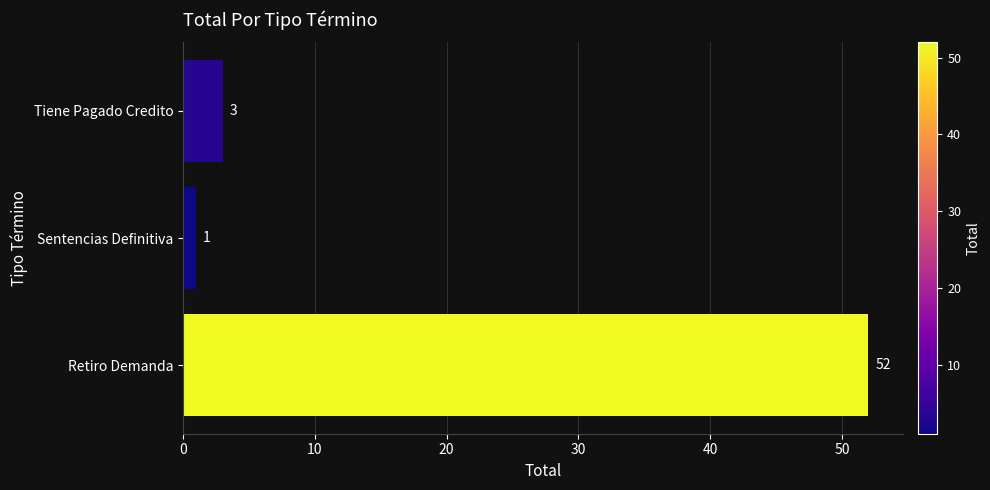

What is the sum of the values at Sentencias Definitiva and Tiene Pagado Credito?

4